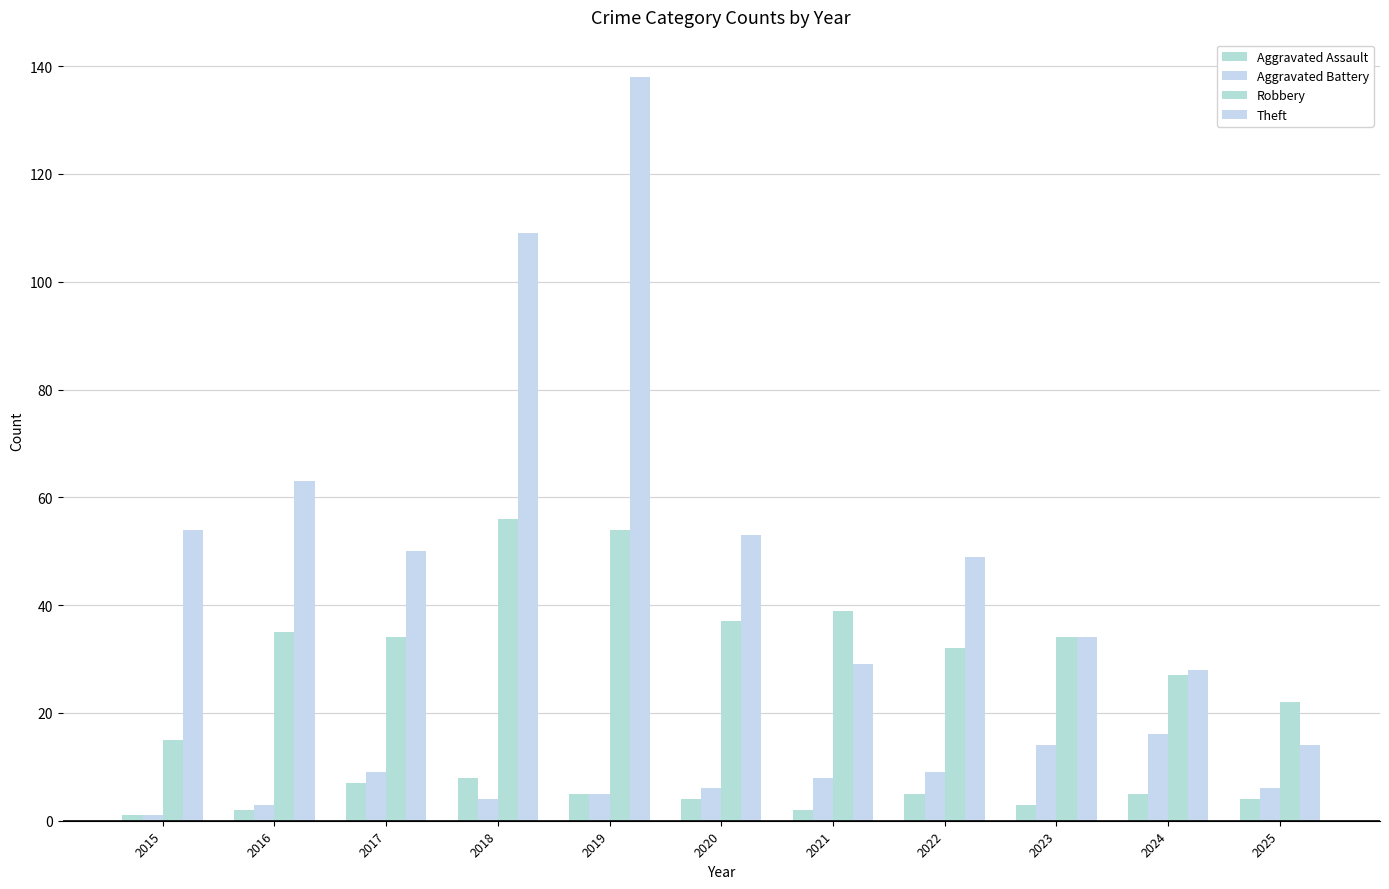

List the labels in order of Theft value, largest first.

2019, 2018, 2016, 2015, 2020, 2017, 2022, 2023, 2021, 2024, 2025